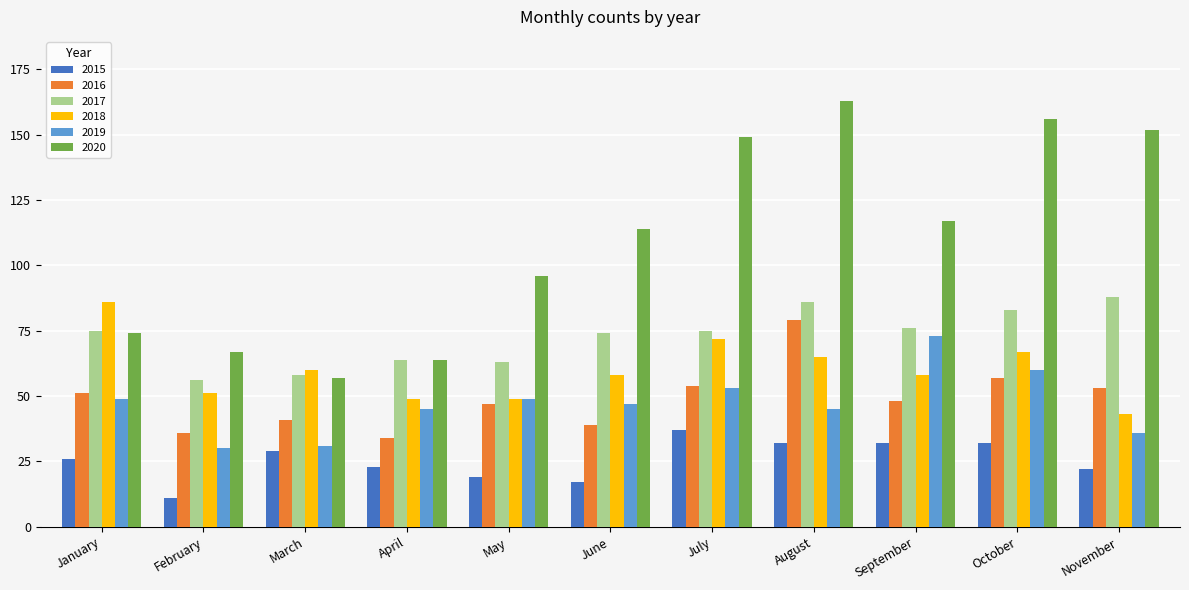

What are all the series names shown in the legend?

2015, 2016, 2017, 2018, 2019, 2020